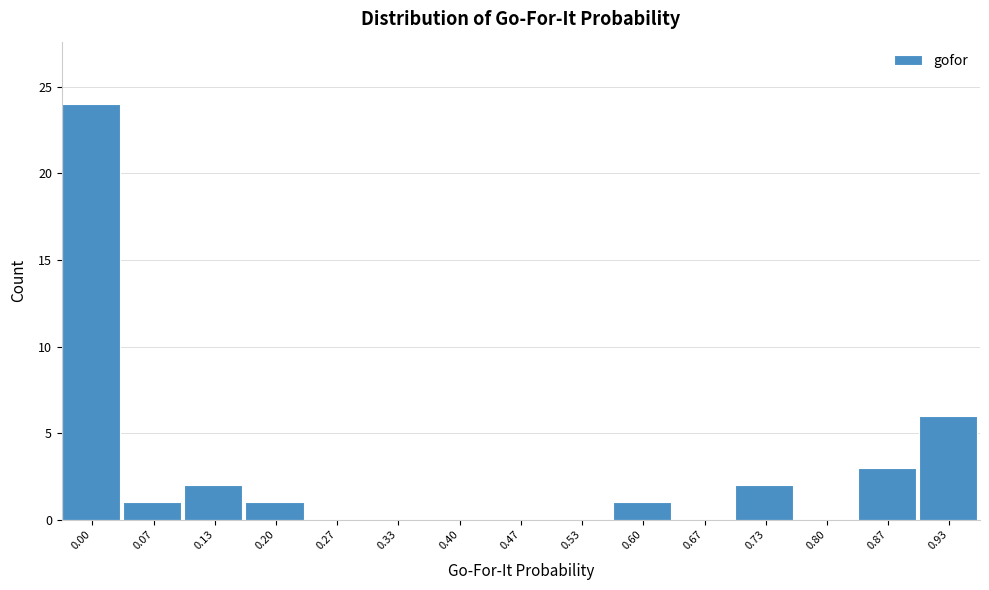

Reading left to right, list all the values displayed in this chart.

0.00=24	0.07=1	0.13=2	0.20=1	0.27=0	0.33=0	0.40=0	0.47=0	0.53=0	0.60=1	0.67=0	0.73=2	0.80=0	0.87=3	0.93=6